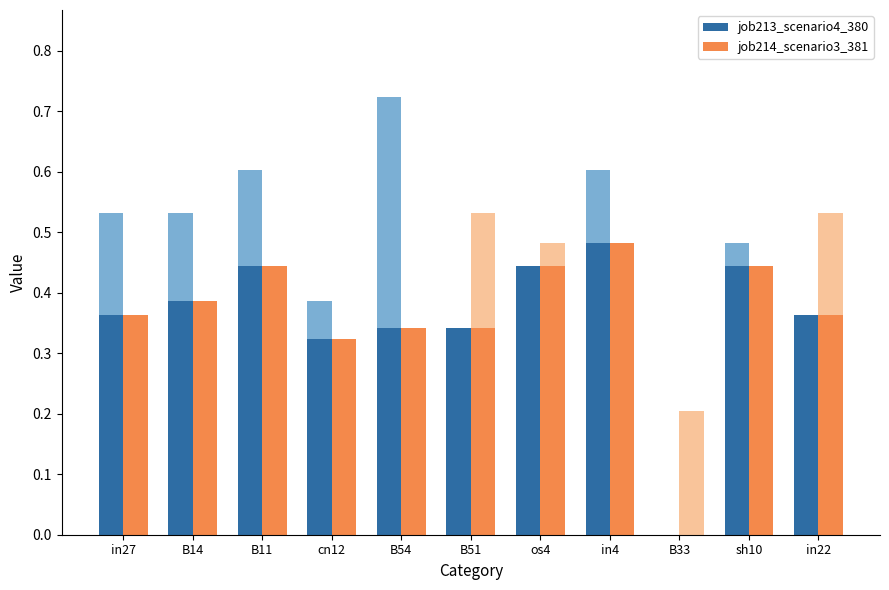

What is the difference between the maximum and minimum values in the job214_scenario3_381 series?

0.5